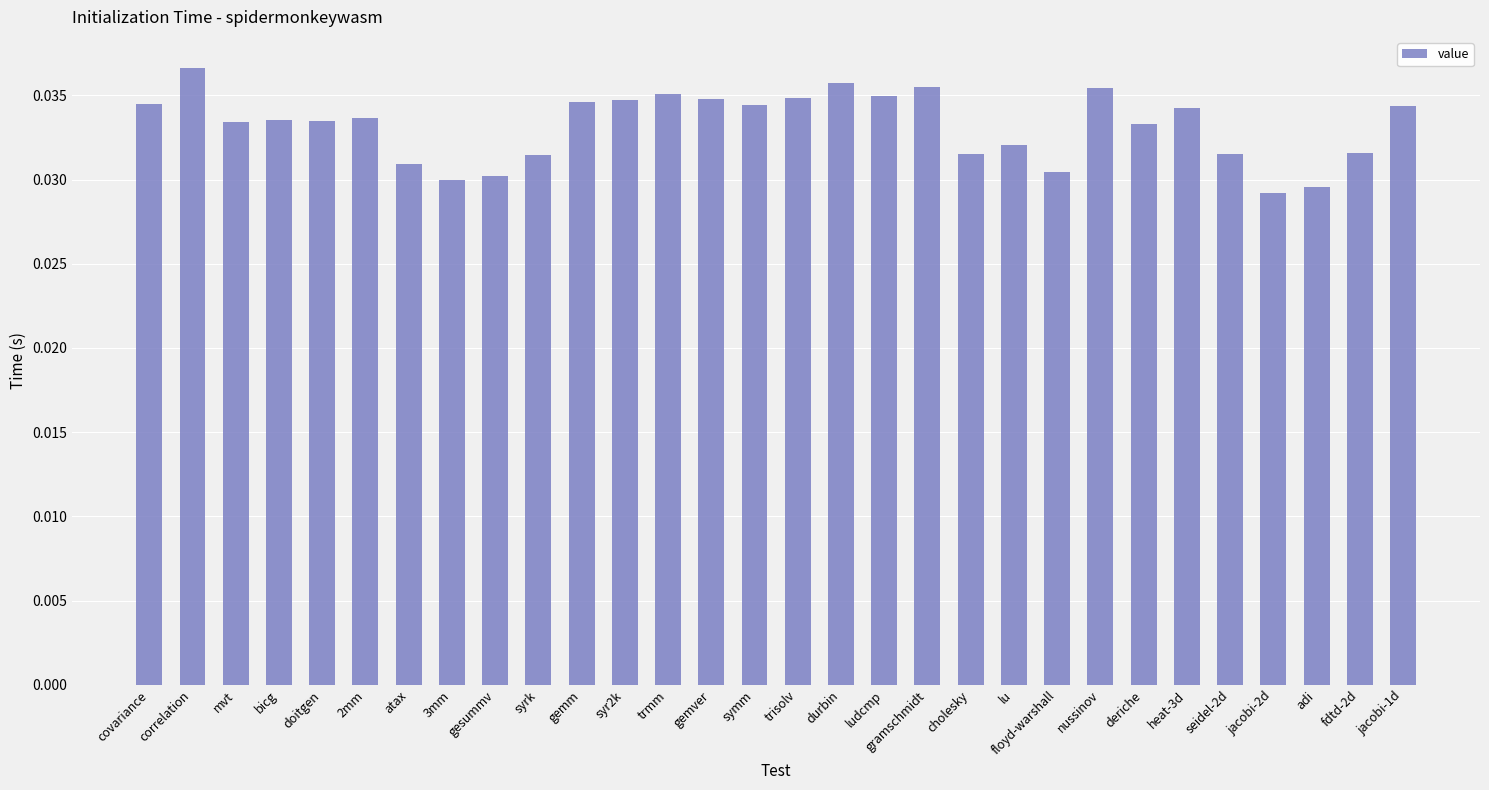

Which category has the highest value across all series?

correlation